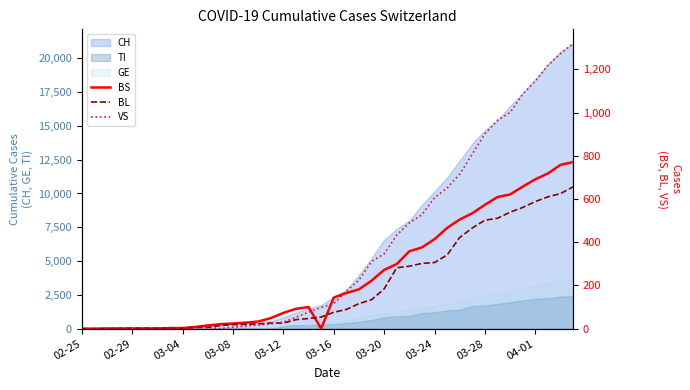

How many categories are shown in the chart?

40